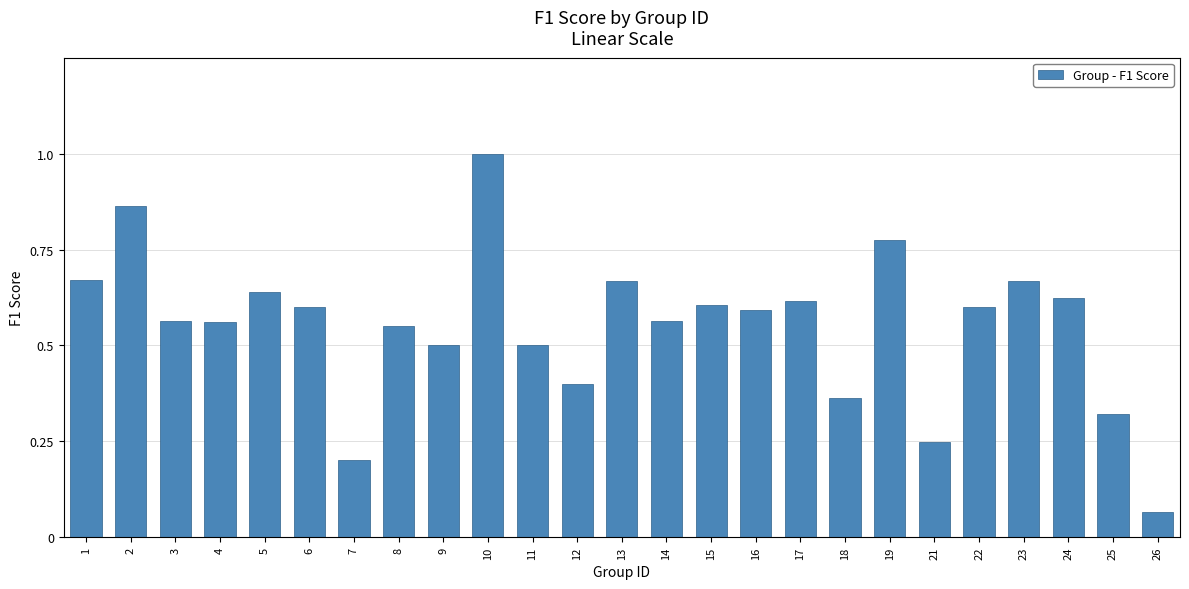

What is the sum of all values?

13.8